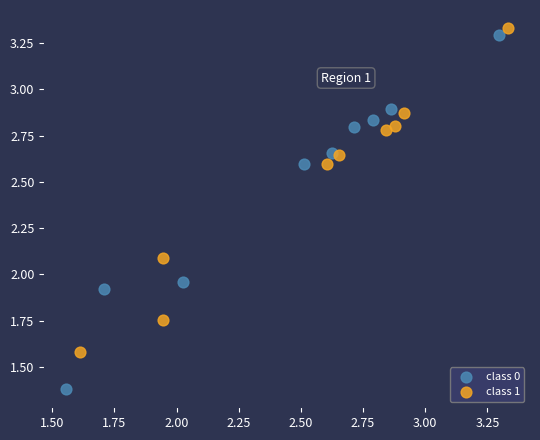

Which series contains the lowest Y value?

class 0